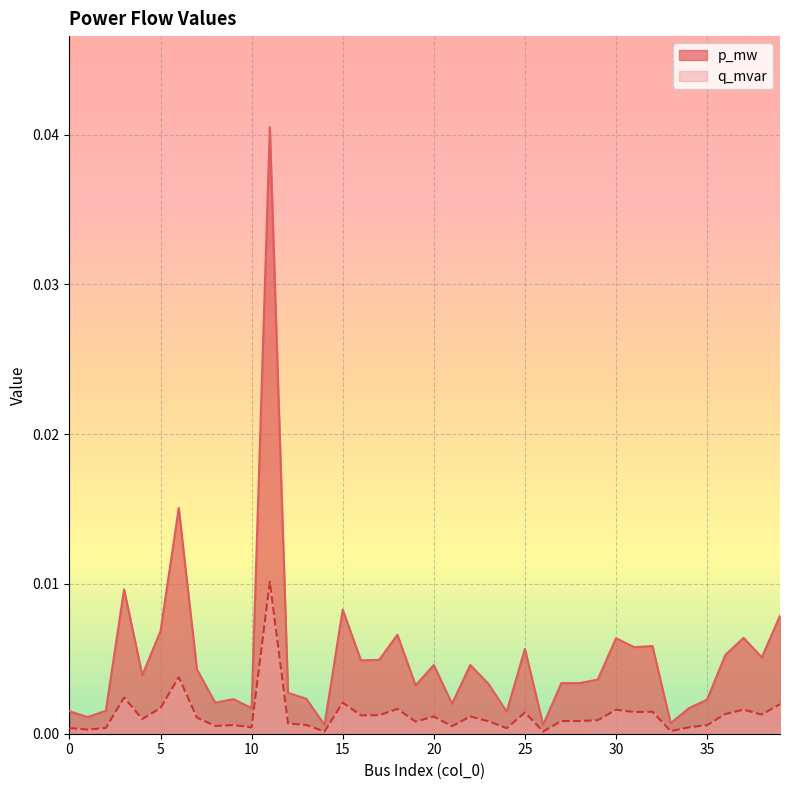

At which category is the sum across all series the highest?

11